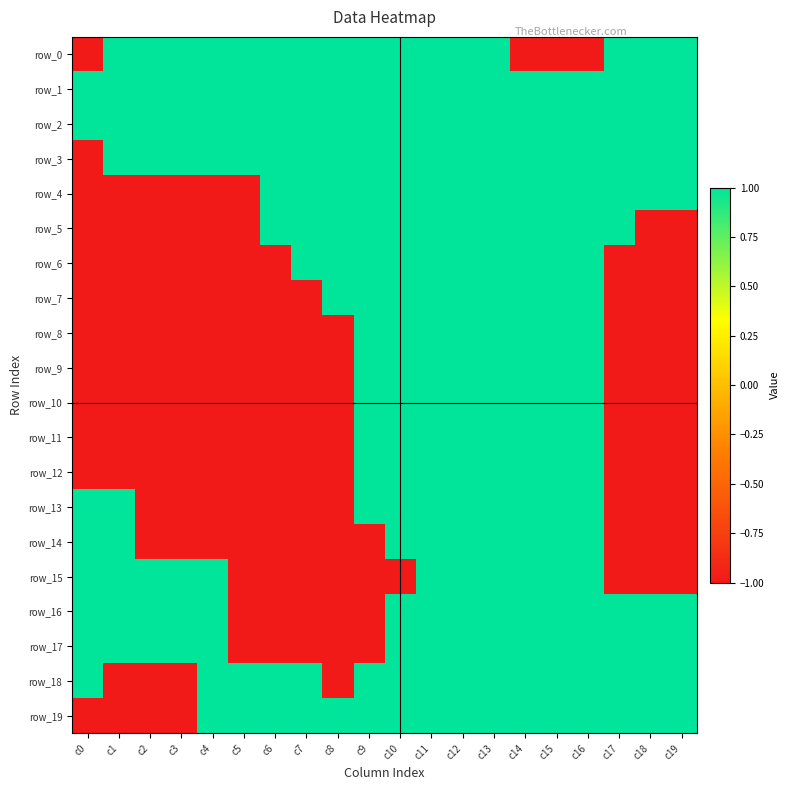

Which category has the highest value across all series?

c1